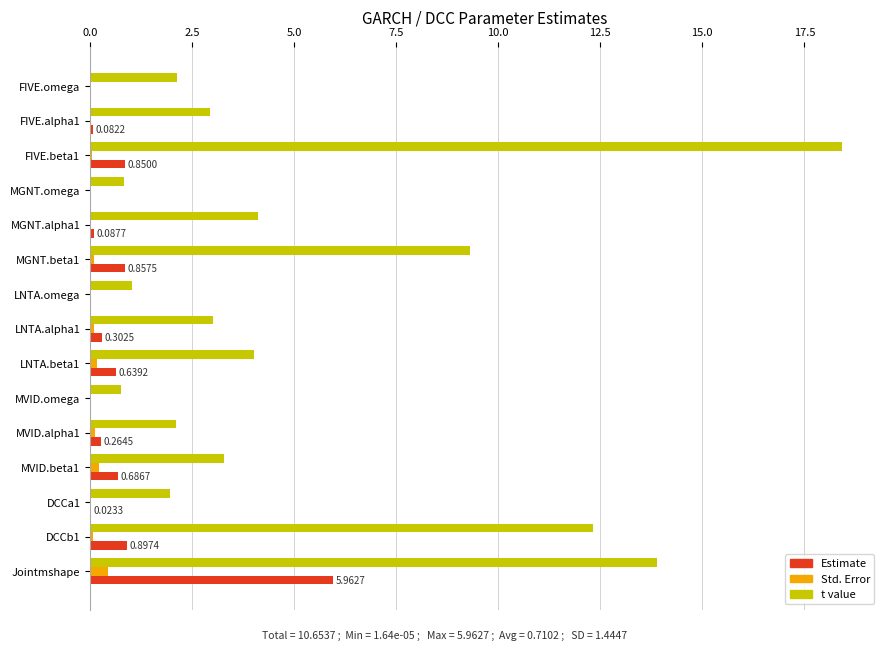

What is the sum of all Estimate values?

10.7